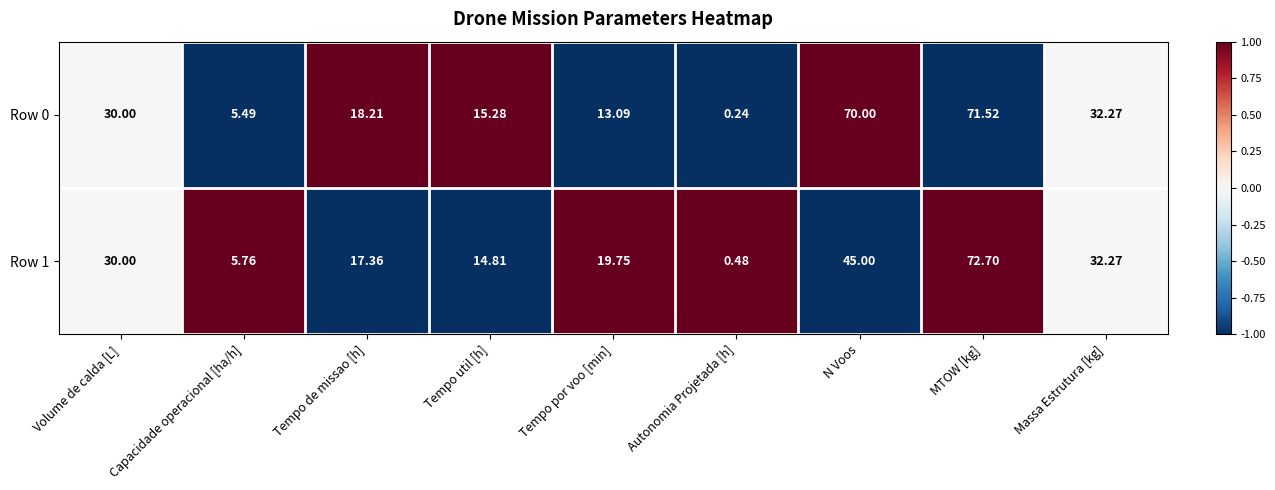

Where is Row 1 nearest to the value 36?

Massa Estrutura [kg]